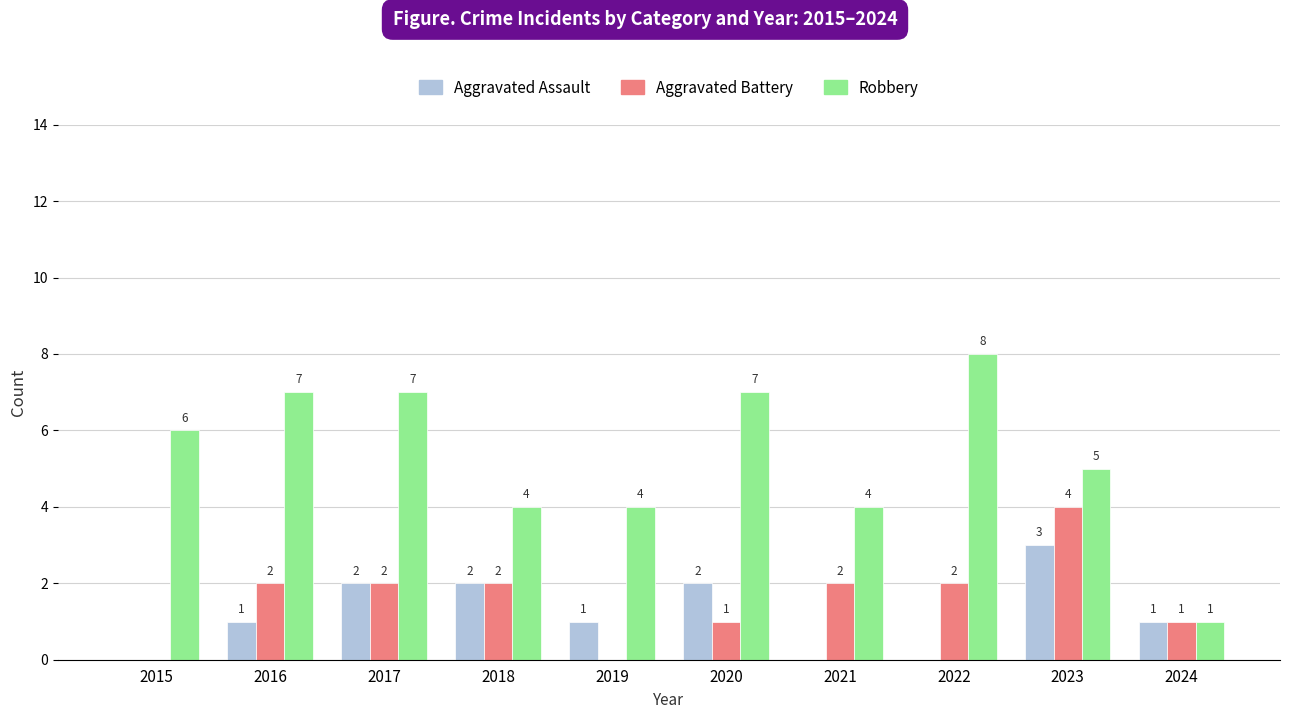

What is the maximum value for Aggravated Assault?

3